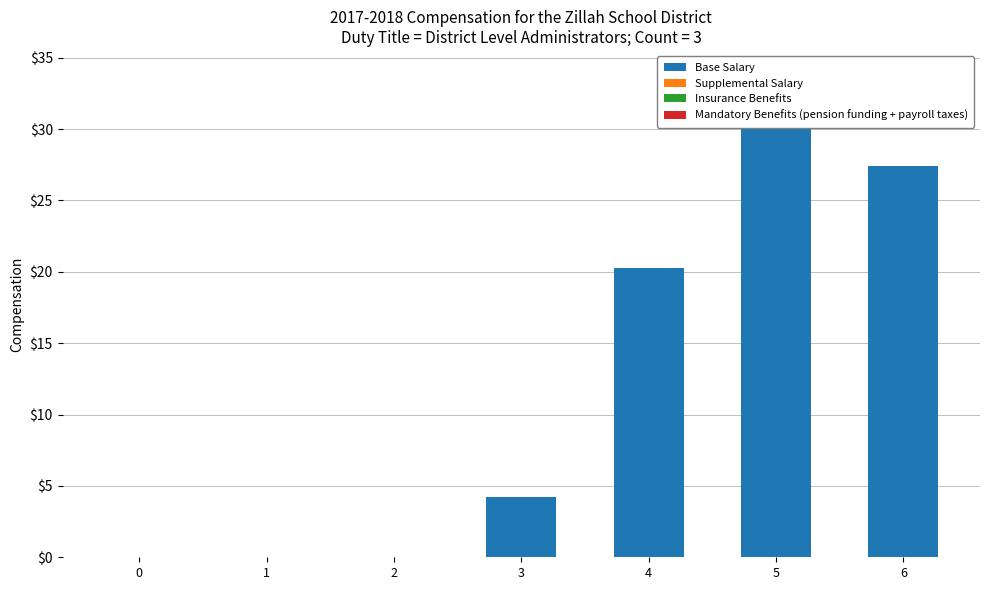

Are the bars horizontal?

No